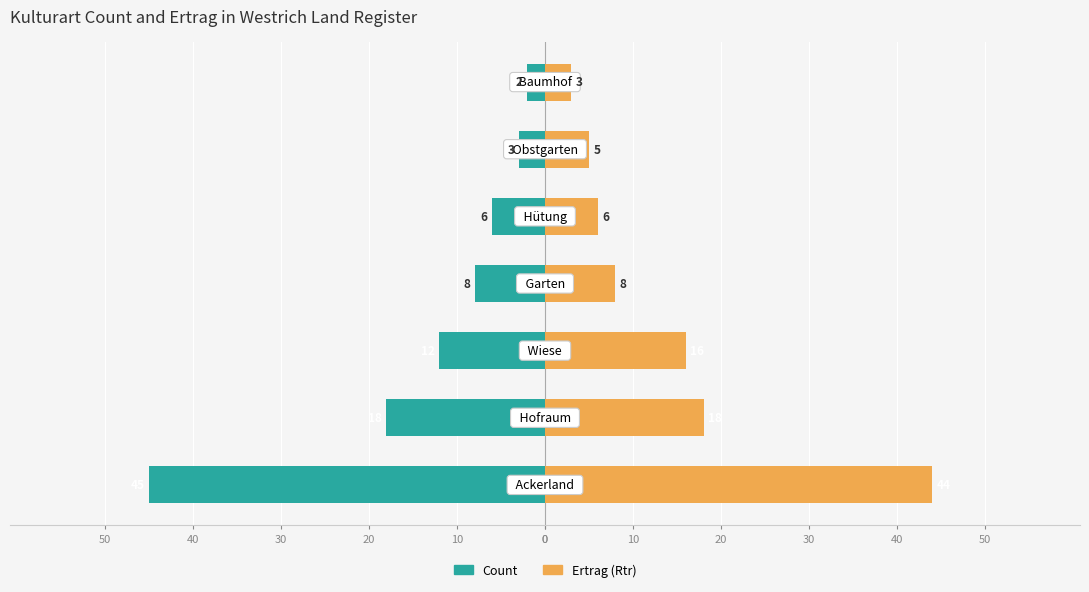

Reading left to right, transcribe all the data shown in this chart.

Count: 0=-45	10=-18	20=-12	30=-8	40=-6	50=-3	0=-2
Ertrag (Rtr): 0=44	10=18	20=16	30=8	40=6	50=5	0=3